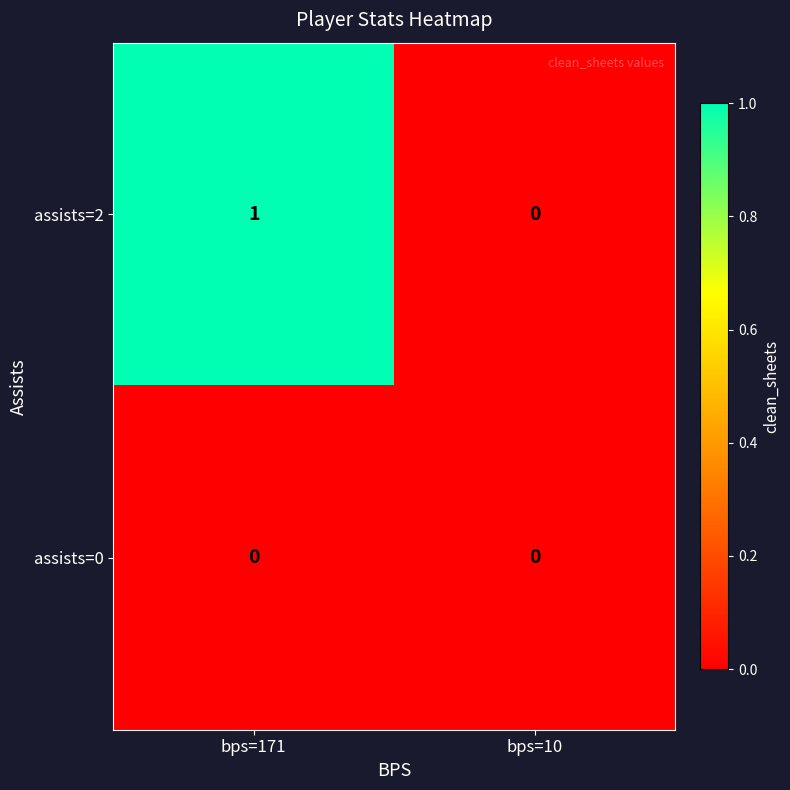

Is it true that assists=0 equals 0 at bps=10?

True